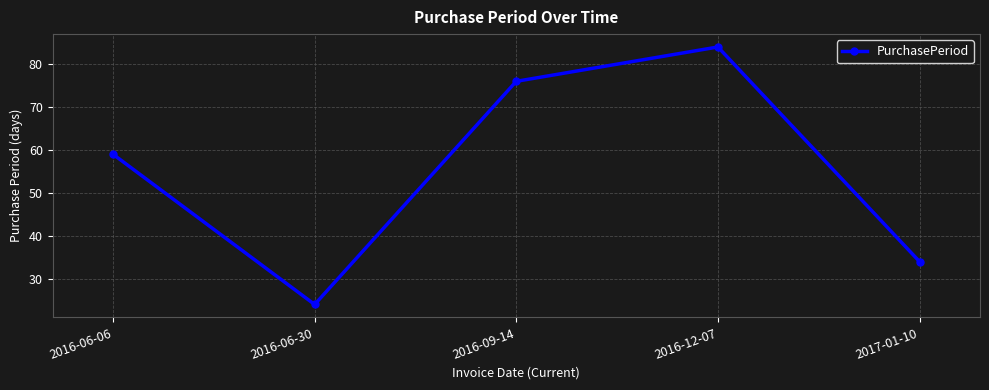

Where is the data nearest to the value 54?

2016-06-06